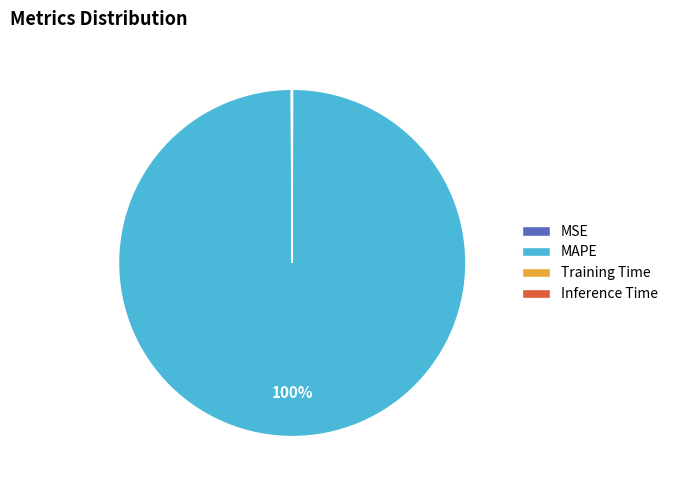

The MAPE slice represents 100% of the pie. True or false?

True